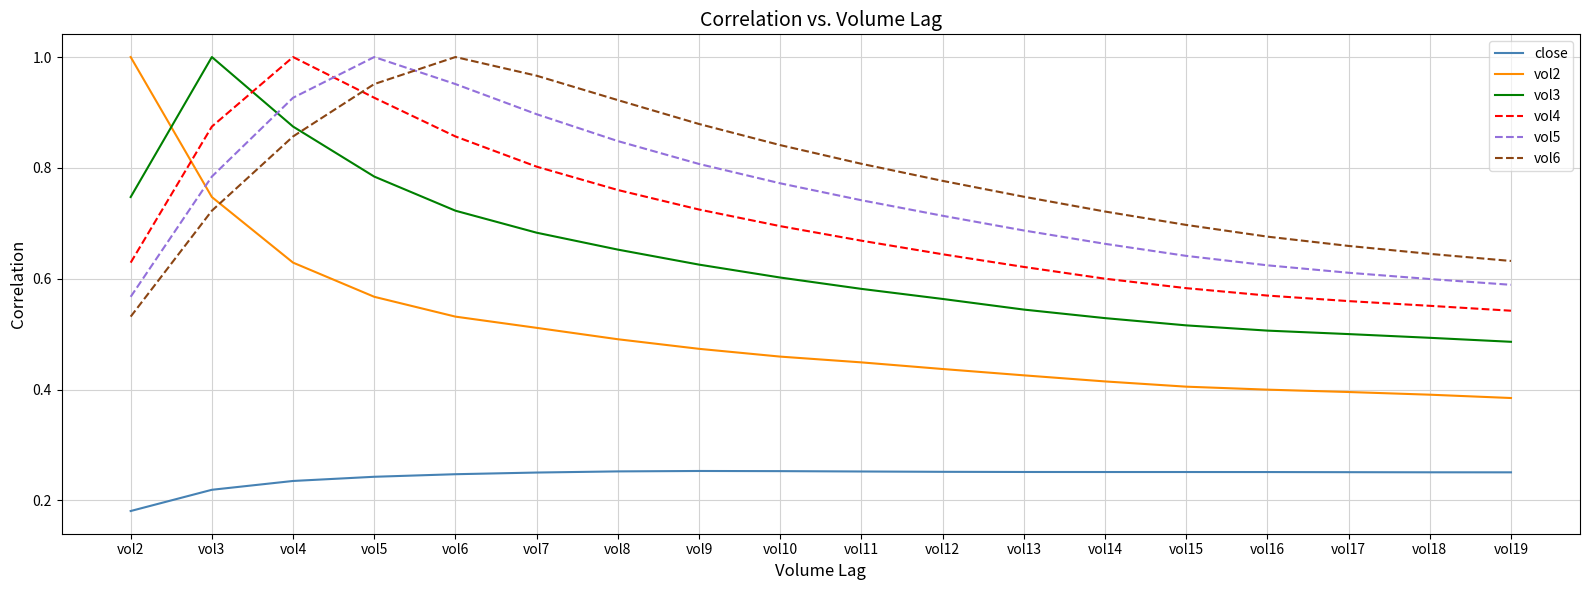

Count the number of categories in the chart.

18